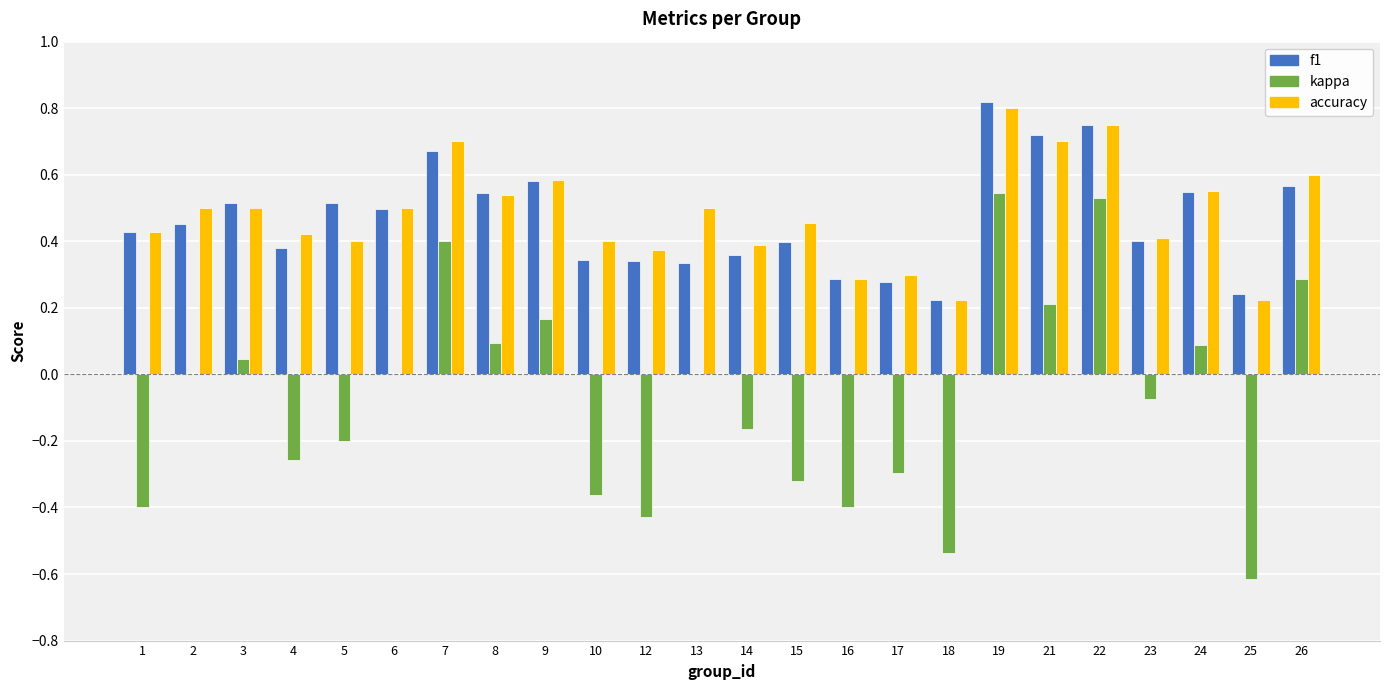

At which category does the chart reach its peak across all series?

19